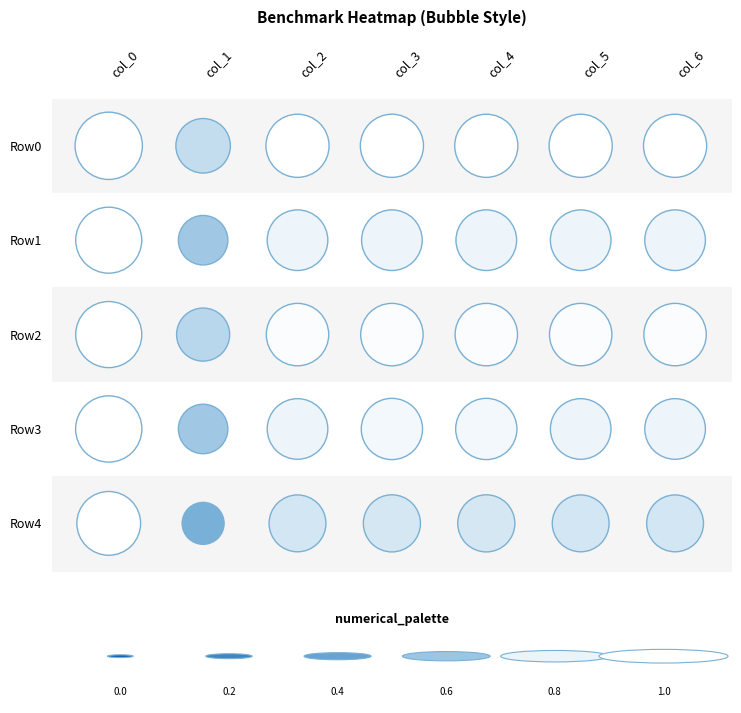

Reading left to right, transcribe all the data shown in this chart.

Row0: 0.9	0.7	0.8	0.9	0.9	0.8	0.8
Row1: 0.9	0.6	0.8	0.8	0.8	0.8	0.8
Row2: 0.9	0.7	0.8	0.8	0.8	0.8	0.8
Row3: 0.9	0.6	0.8	0.8	0.8	0.8	0.8
Row4: 0.9	0.5	0.7	0.7	0.7	0.7	0.7